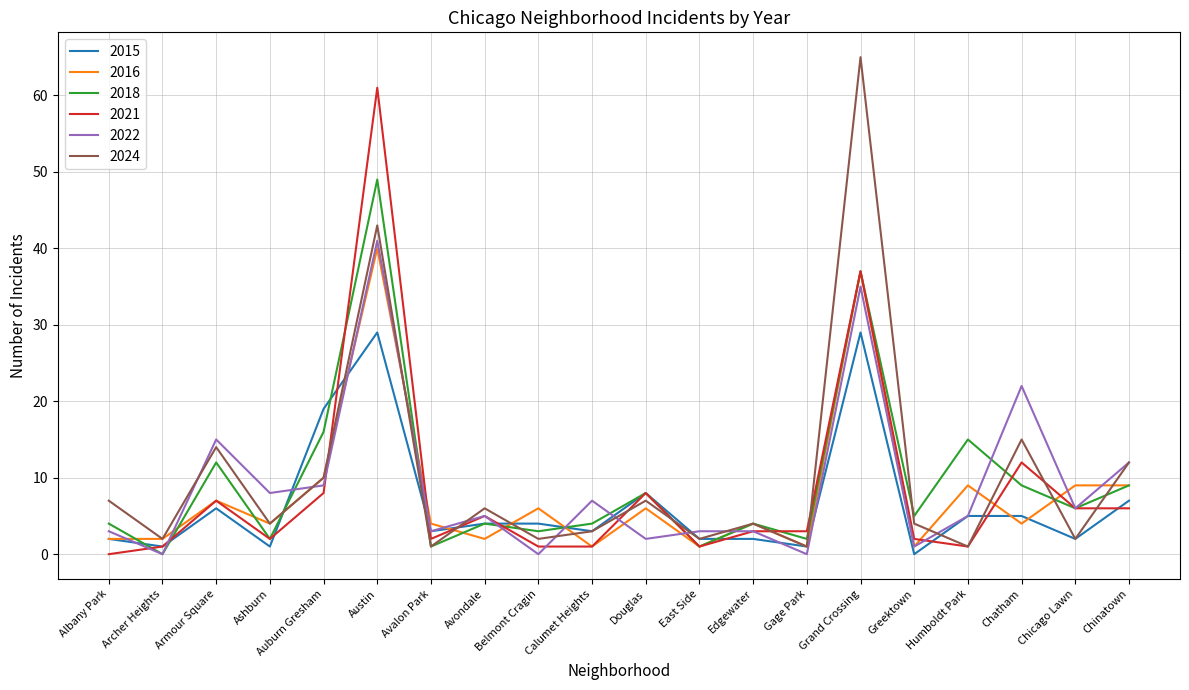

True or false: 2015 has a value of 2 at Chicago Lawn.

True